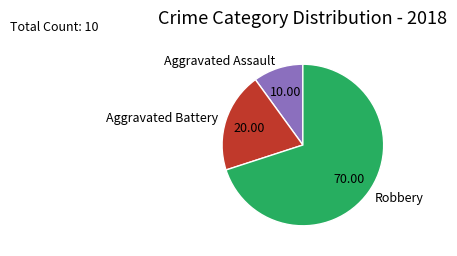

Is it true that Aggravated Assault is 24% of the pie?

False